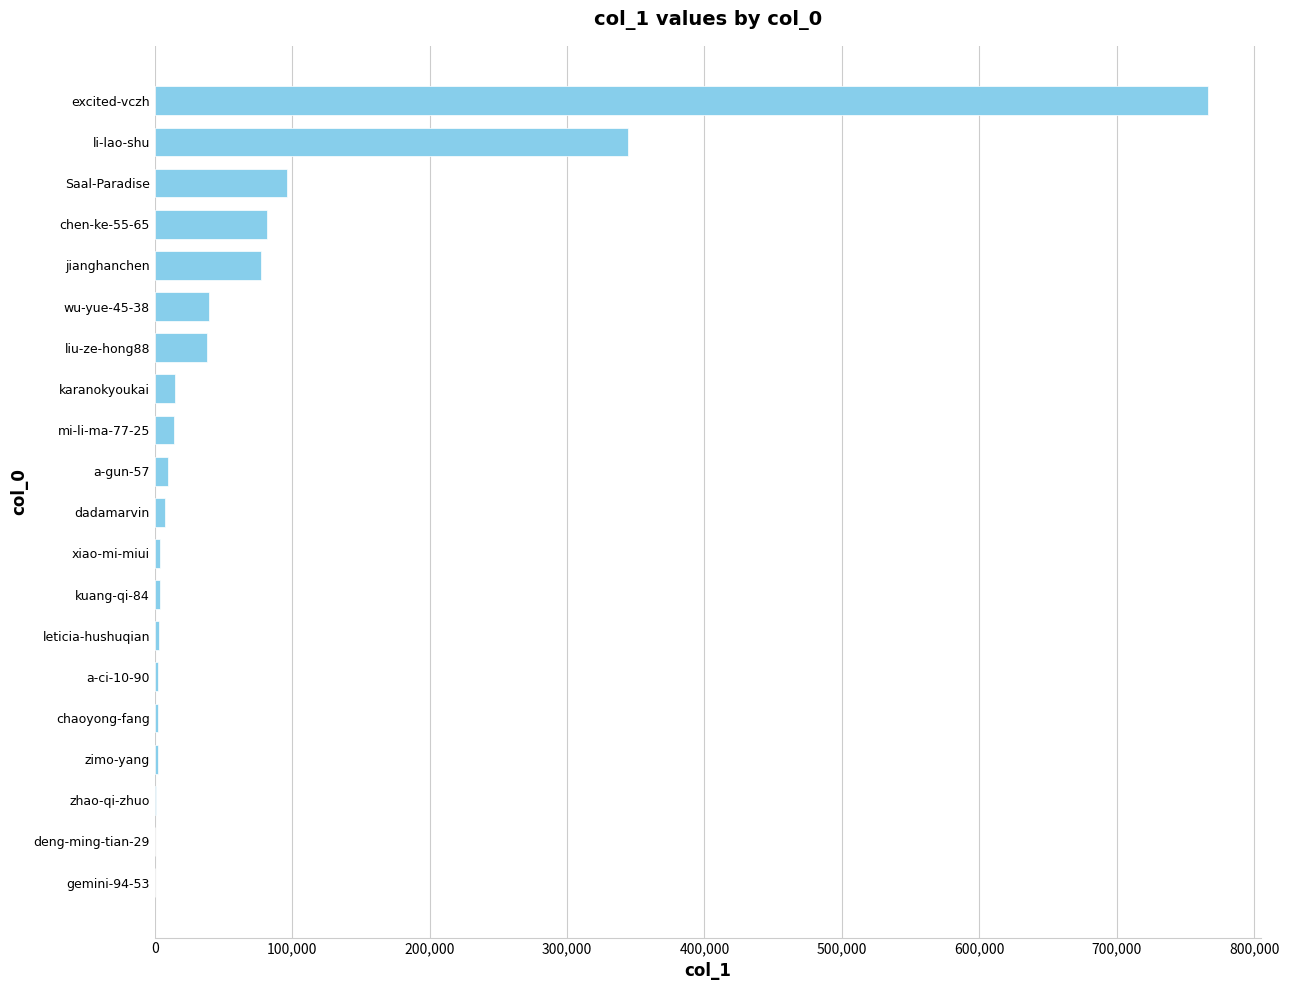

Which category has the highest value across all series?

excited-vczh